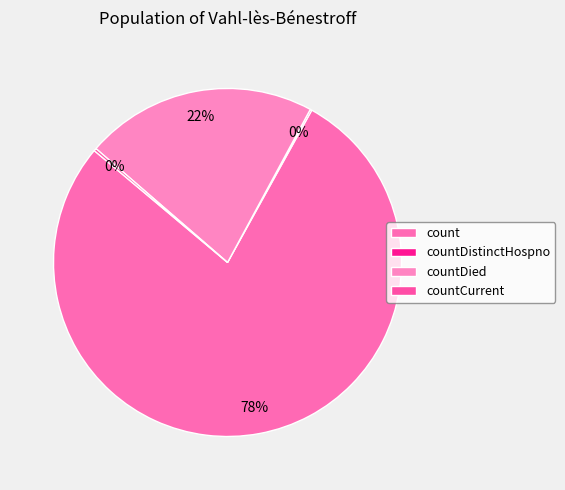

The countDied slice represents 12% of the pie. True or false?

False